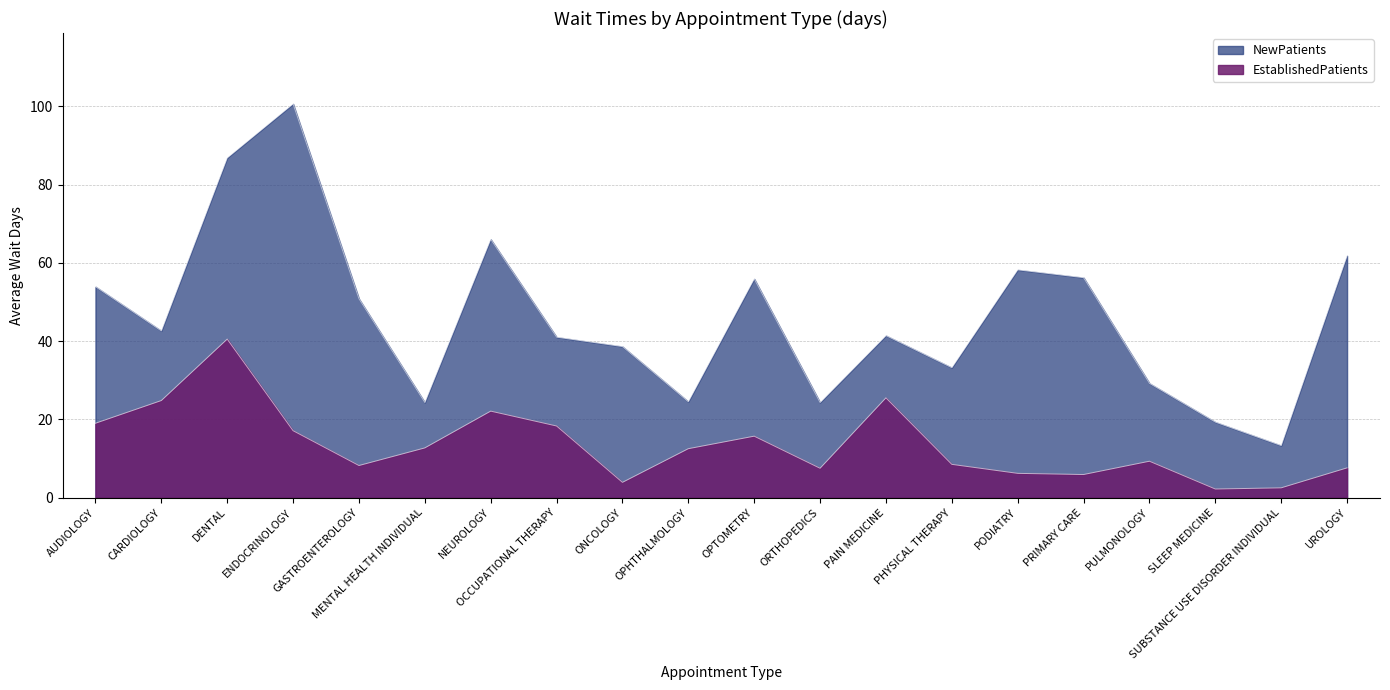

True or false: NewPatients and EstablishedPatients cross at least once.

False